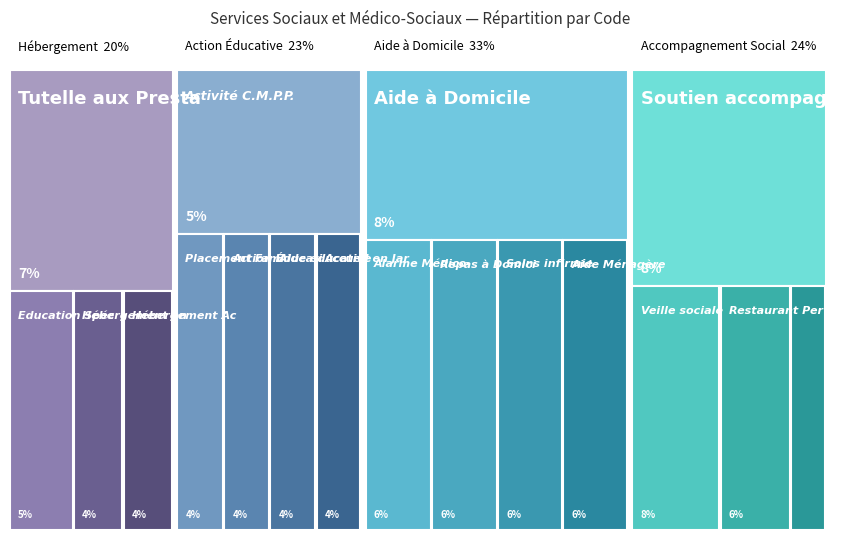

Reading right to left, what are all the values shown in this chart?

443	442	469	382	365	359	358	356	354	320	319	262	258	257	250	247	246	177